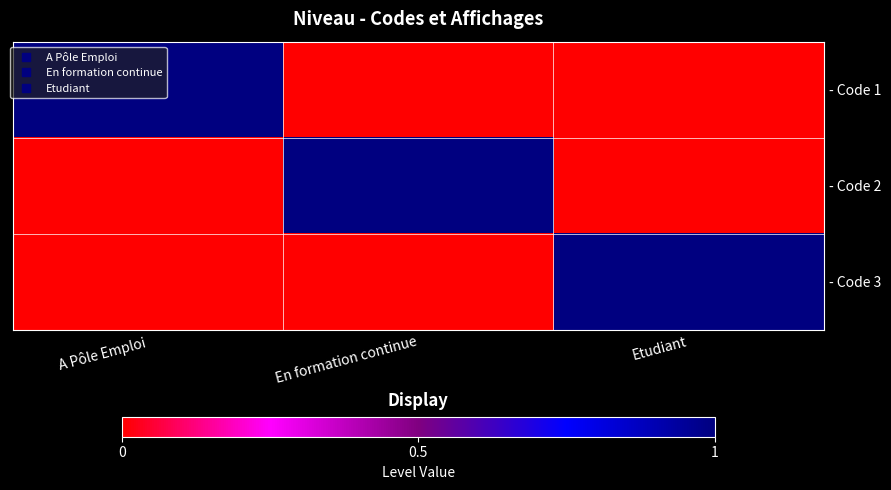

At which category is the sum across all series the highest?

A Pôle Emploi